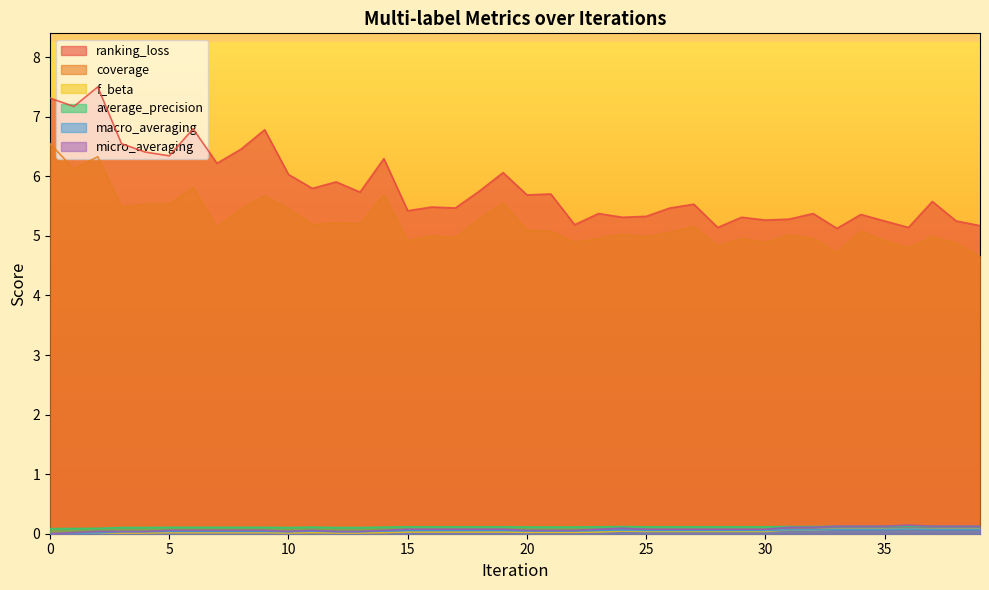

True or false: micro_averaging has more than 2 points higher than both neighbors.

True